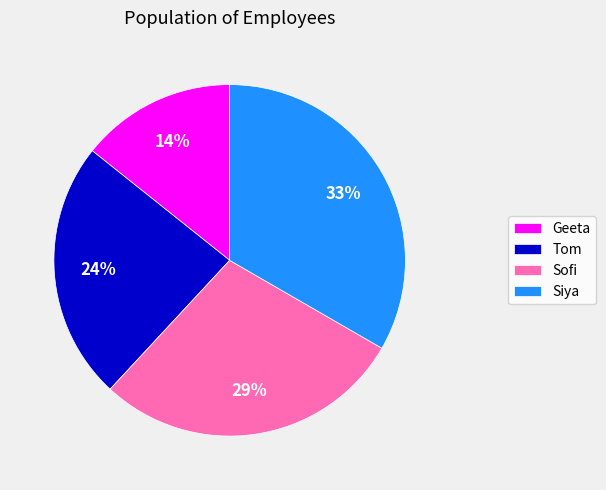

Rank the categories by value from highest to lowest.

Siya, Sofi, Tom, Geeta